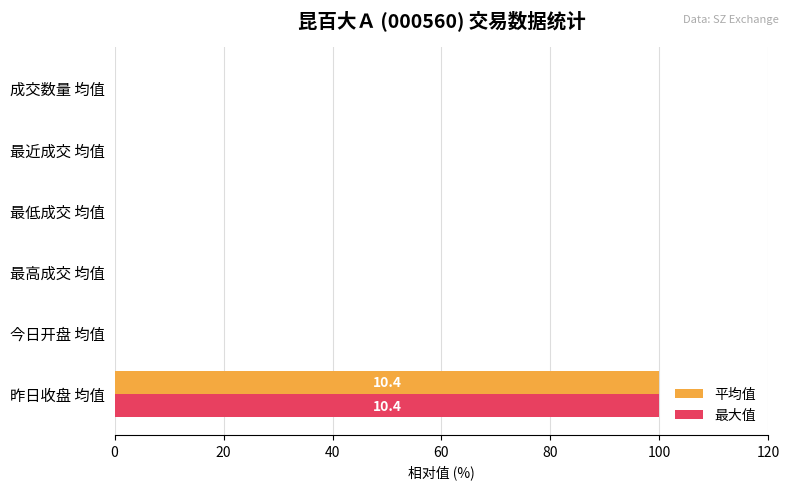

The 平均值 series shows 0 at 今日开盘 均值. True or false?

True